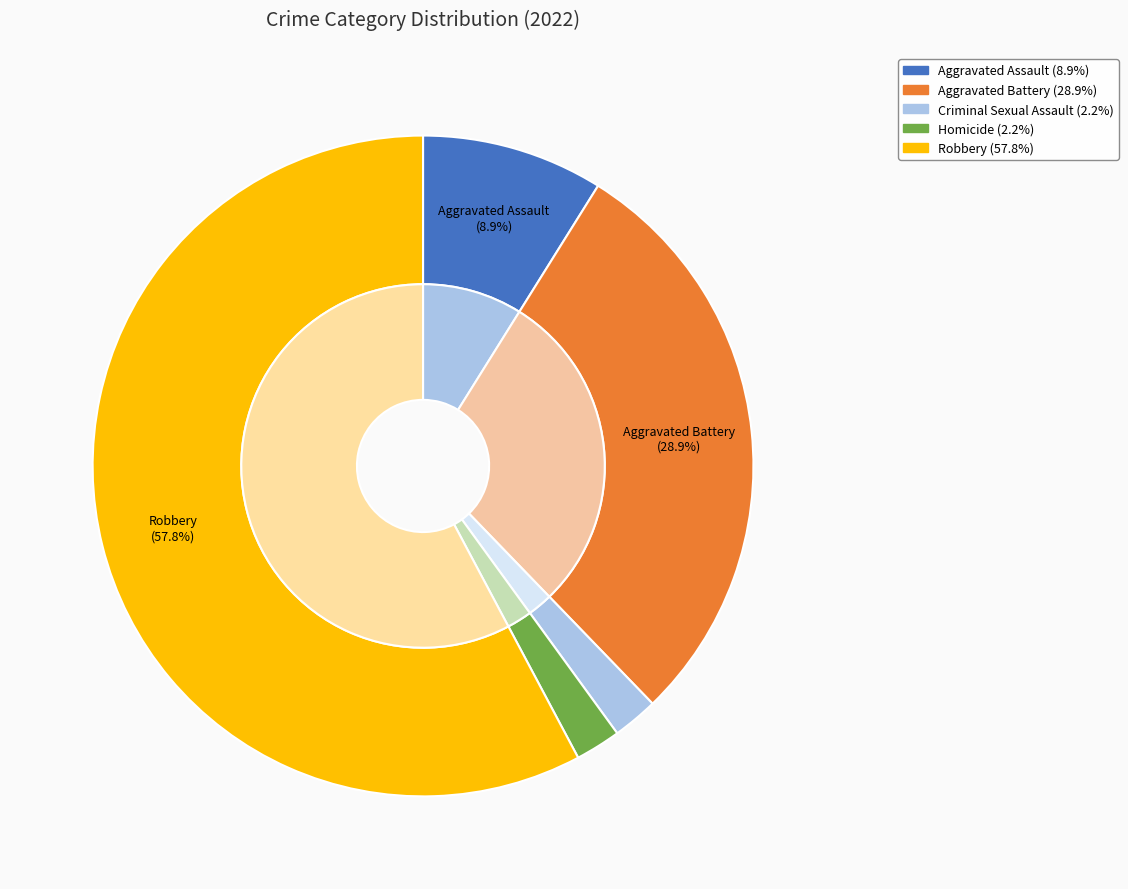

Is there any slice that represents more than half of the pie?

Yes